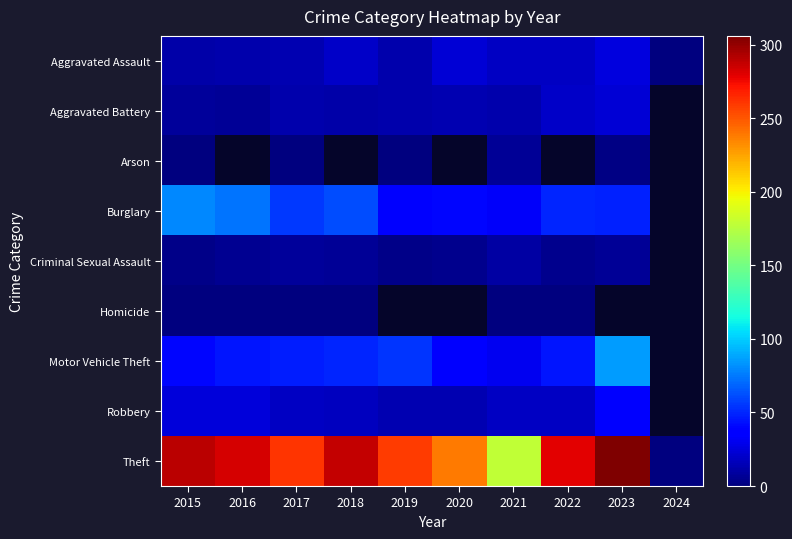

How many values in the Robbery series exceed 19?

3